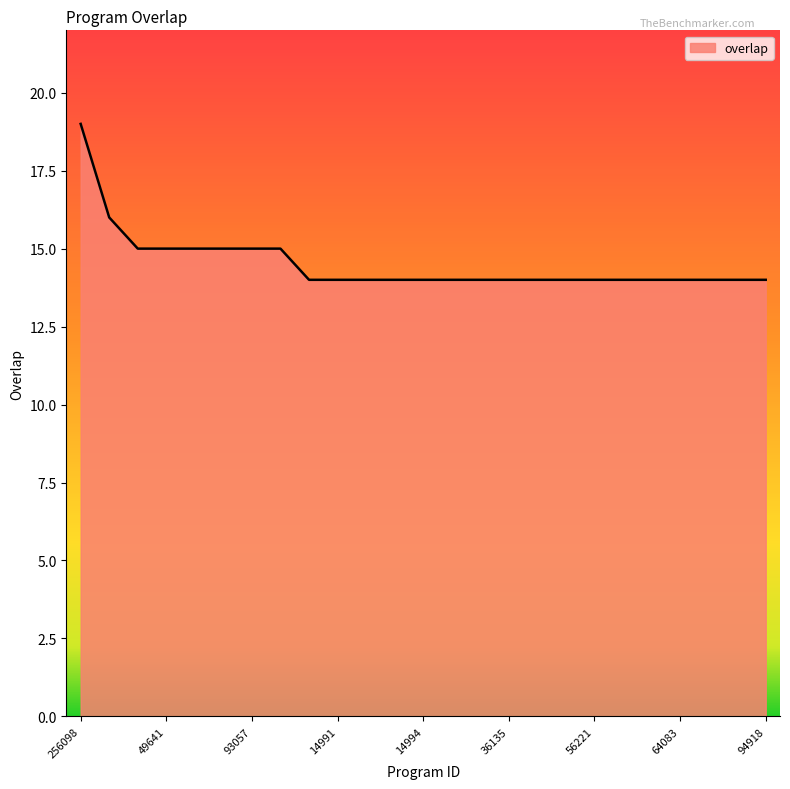

What is the smallest value displayed?

14